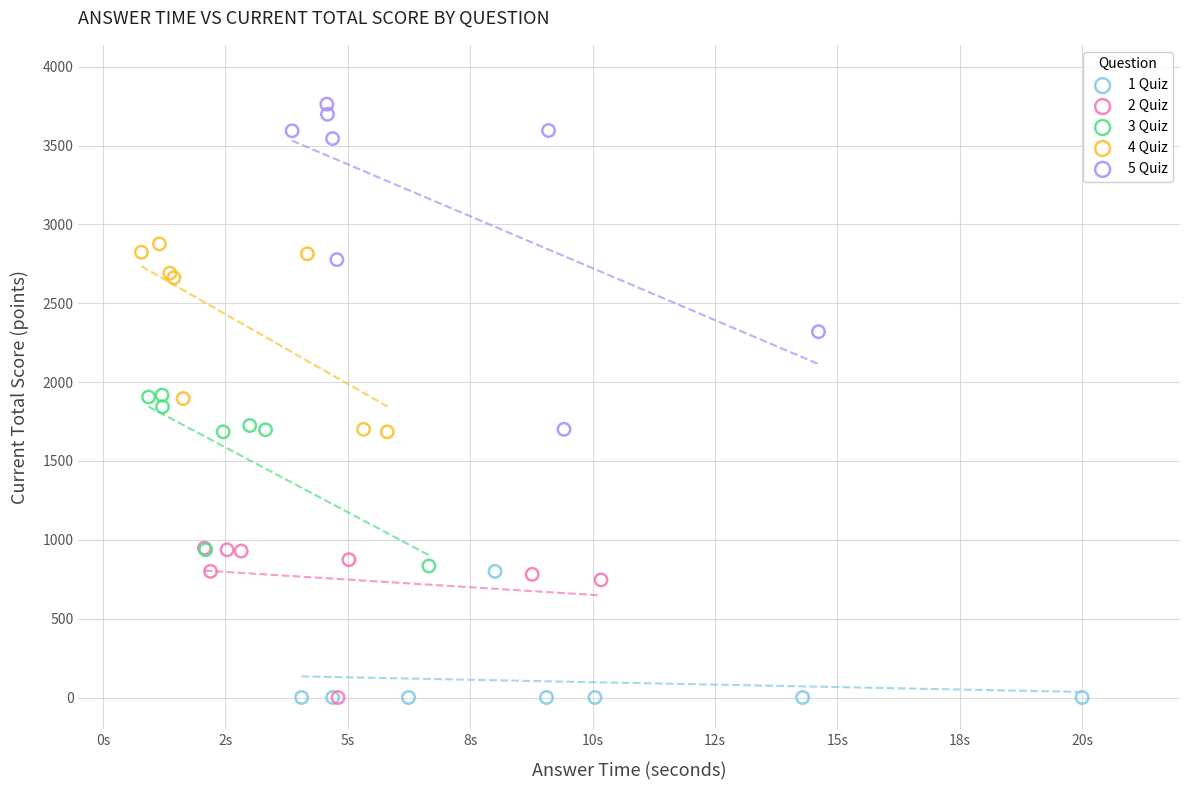

Which series contains the highest Y value?

5 Quiz